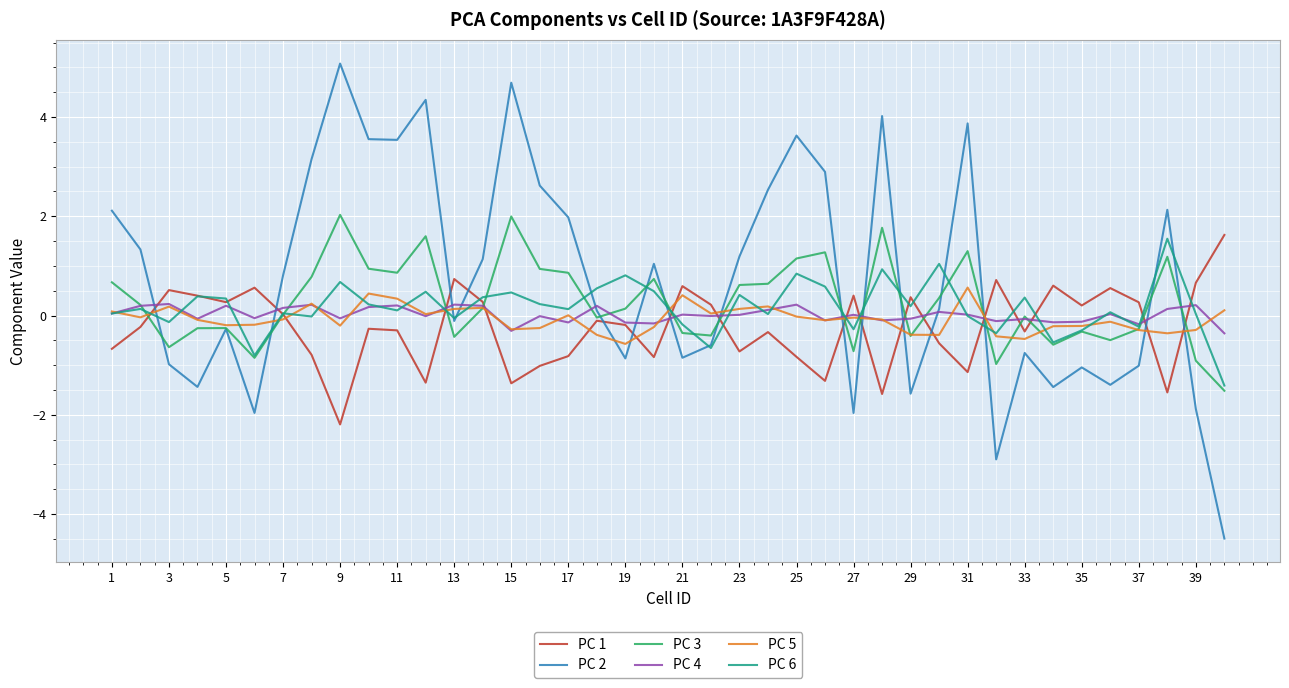

How many categories are shown in the chart?

40